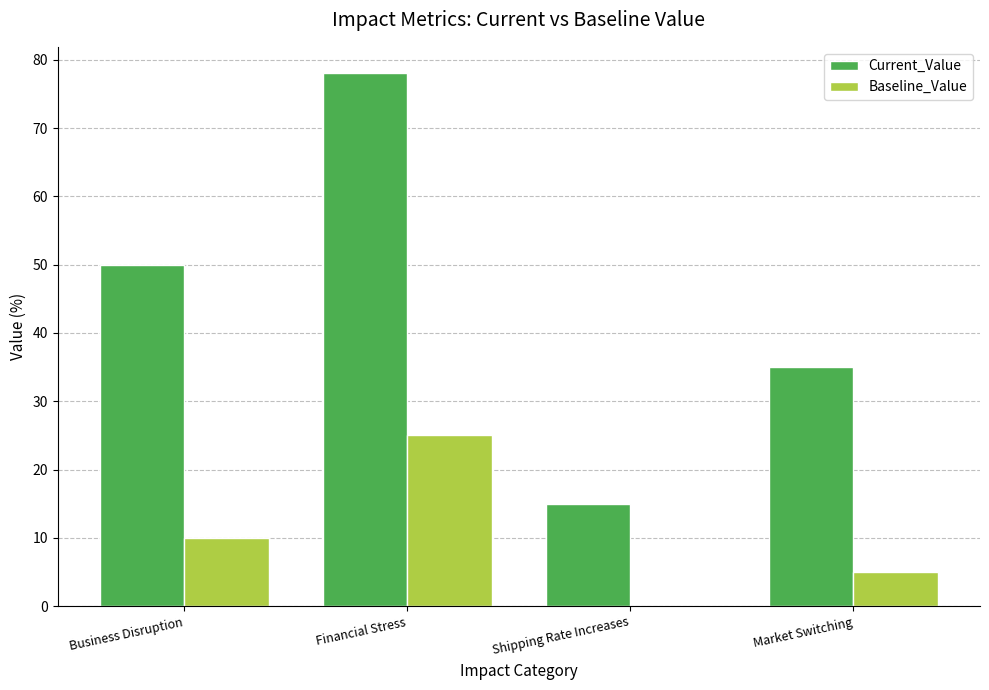

Which series changed the most between Shipping Rate Increases and Market Switching?

Current_Value